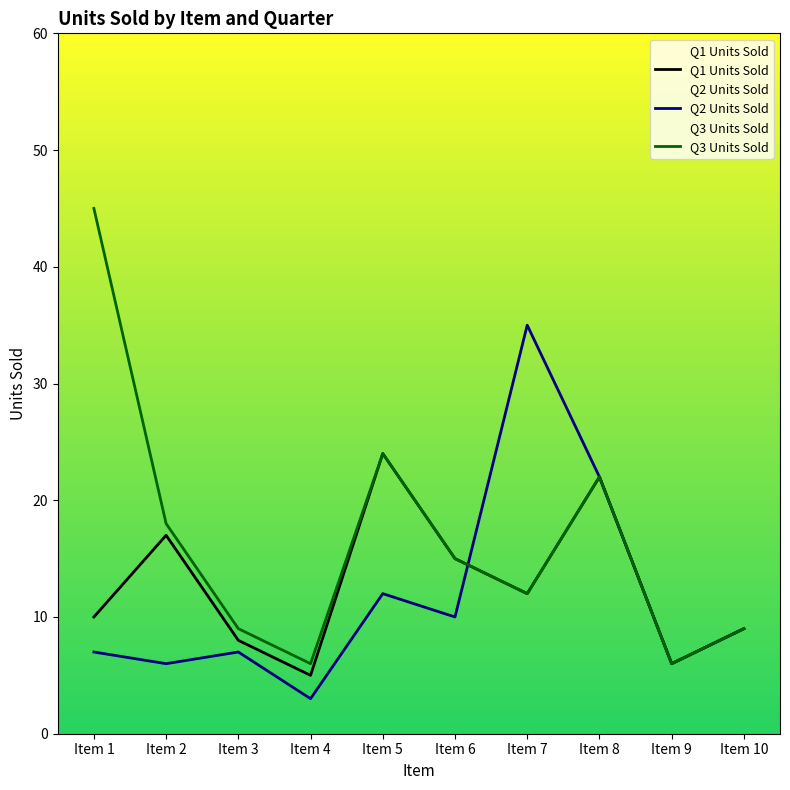

Between Item 8 and Item 4, which is larger?

Item 8